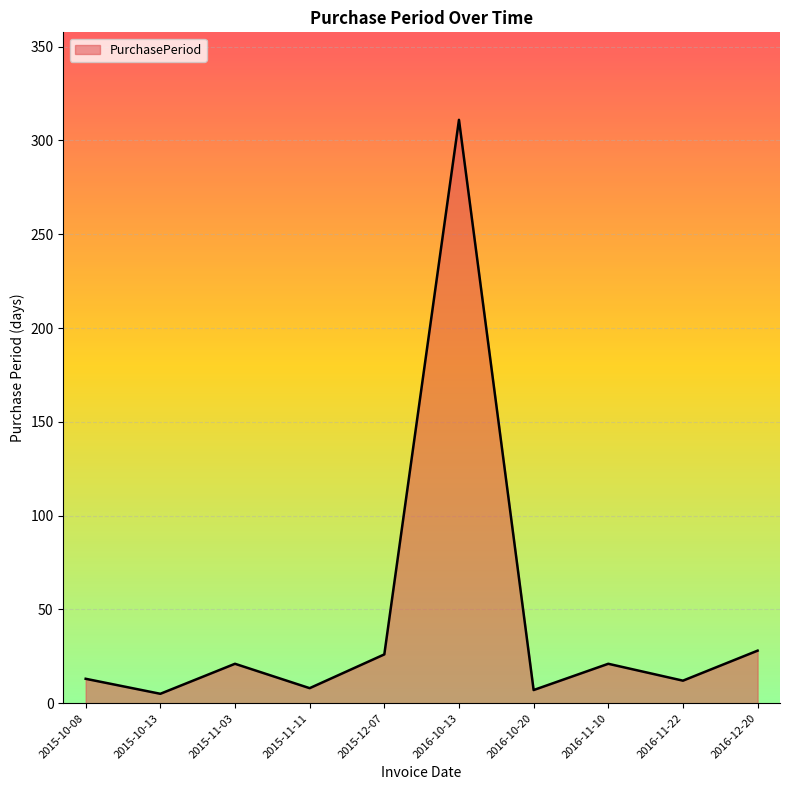

At which category does the chart reach its peak across all series?

2016-10-13